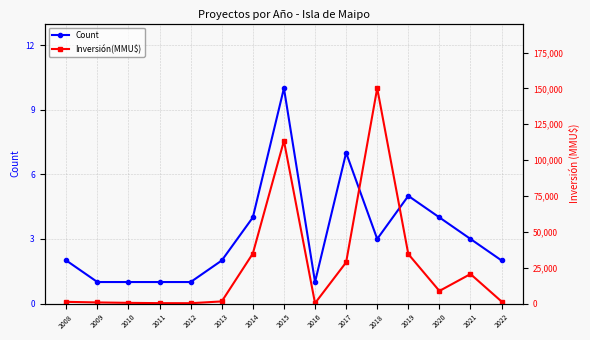

What is the difference between the Inversión(MMU$) values at 2014 and 2021?

14307